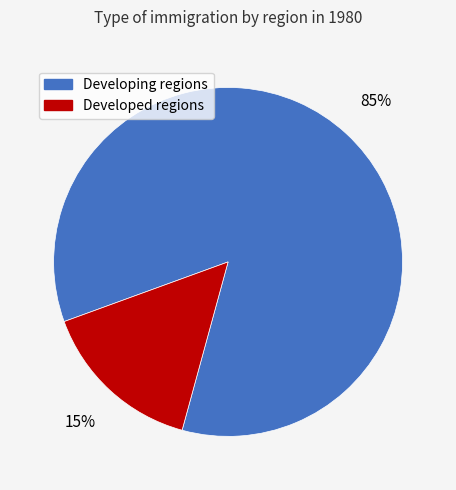

What is the majority slice?

Developing regions